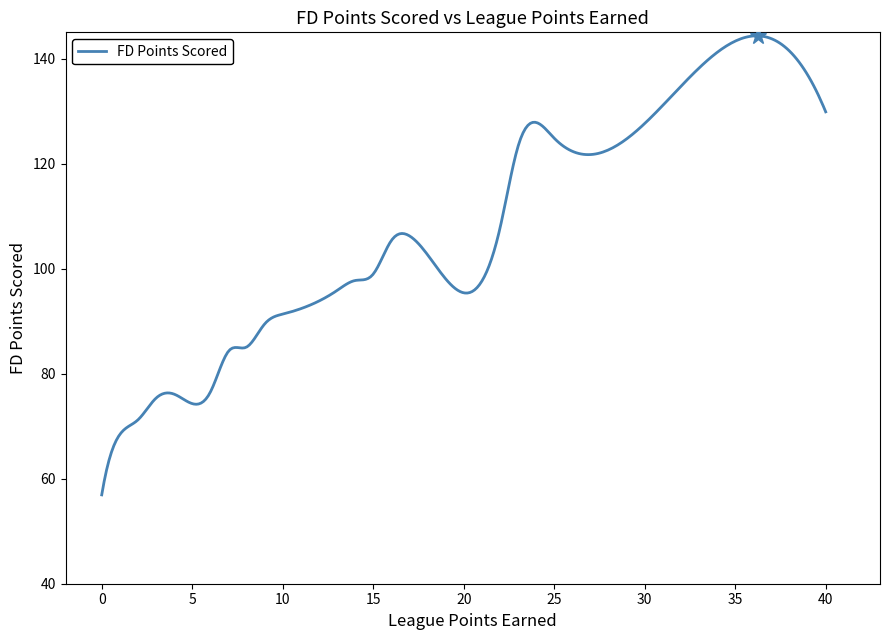

What is the difference between the maximum and minimum values?

87.4